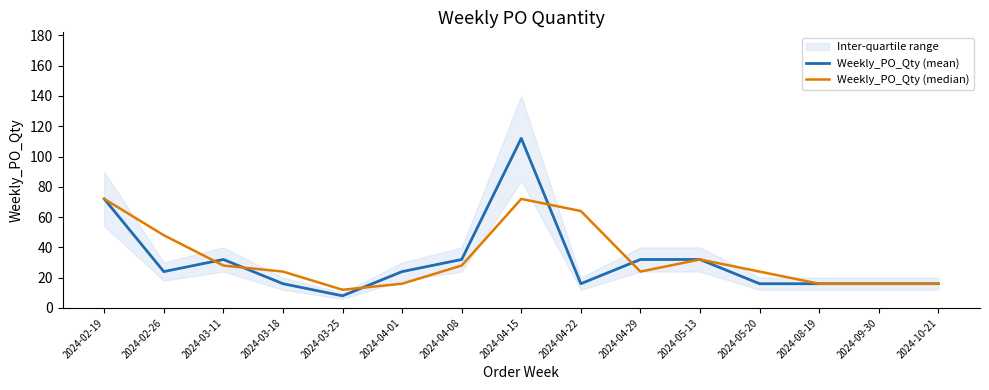

Reading left to right, what are all the values shown in this chart?

Weekly_PO_Qty (mean): 72	24	32	16	8	24	32	112	16	32	32	16	16	16	16
Weekly_PO_Qty (median): 72	48	28	24	12	16	28	72	64	24	32	24	16	16	16